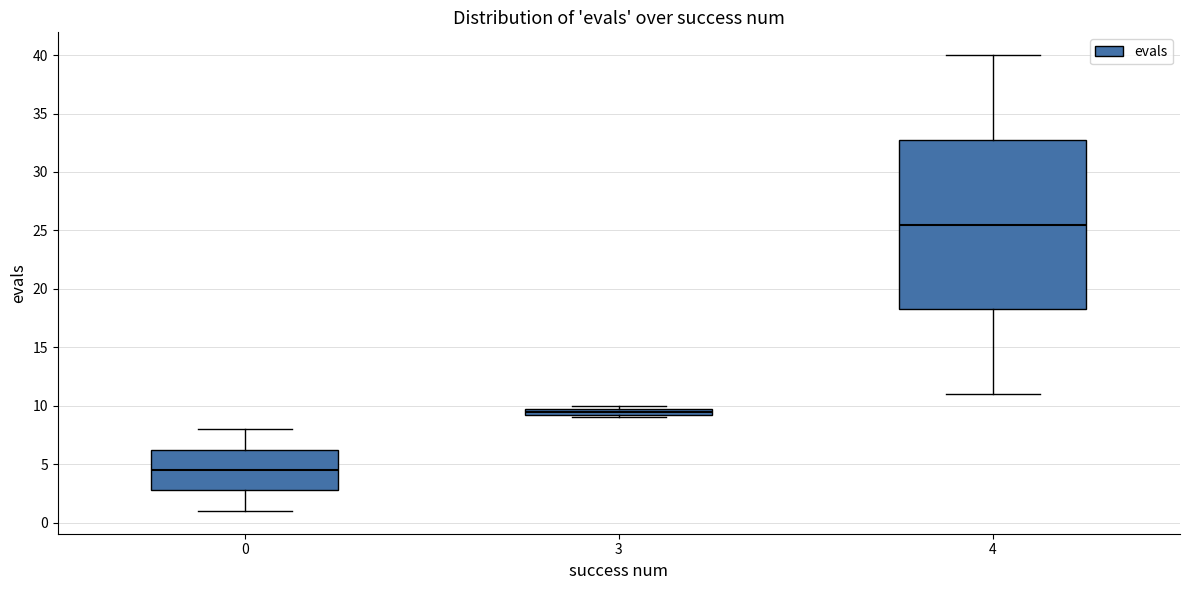

Which box is the tallest, from its lower edge to its upper edge?

4